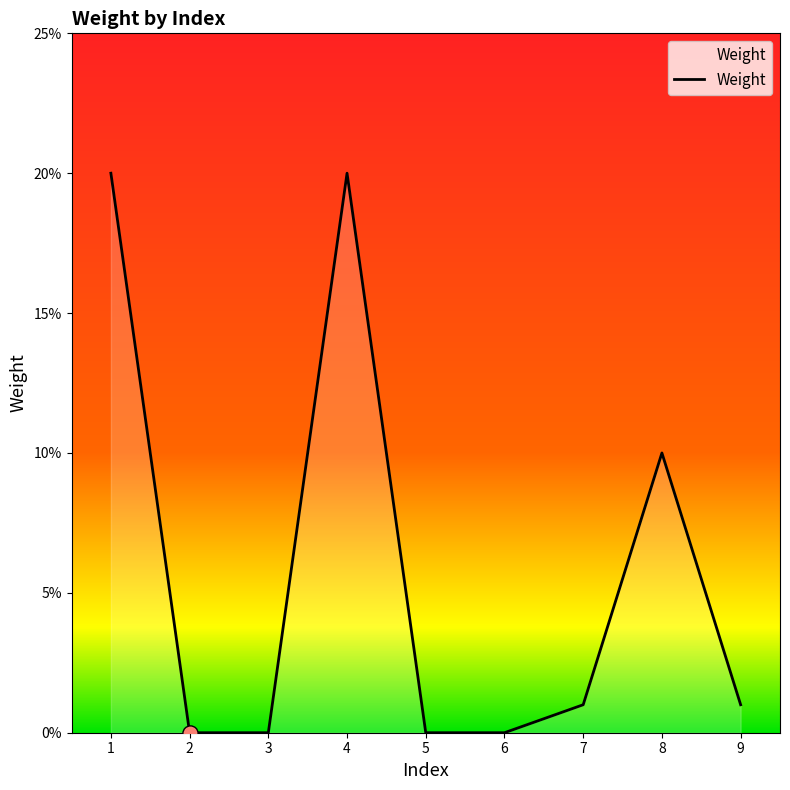

Between 9 and 2, which is larger?

9